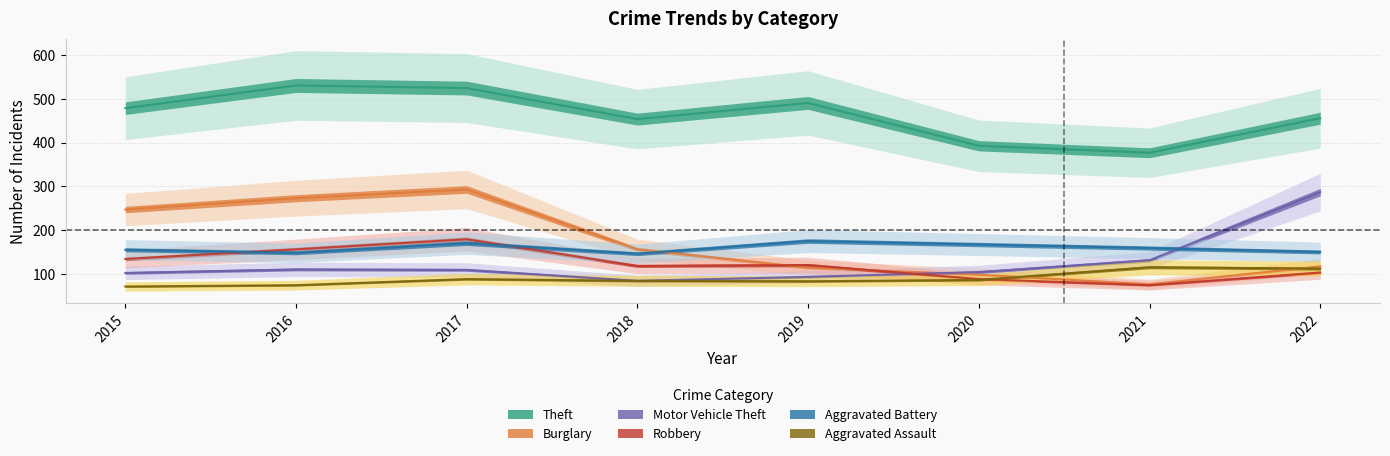

Is this an area chart (filled region under the line)?

No